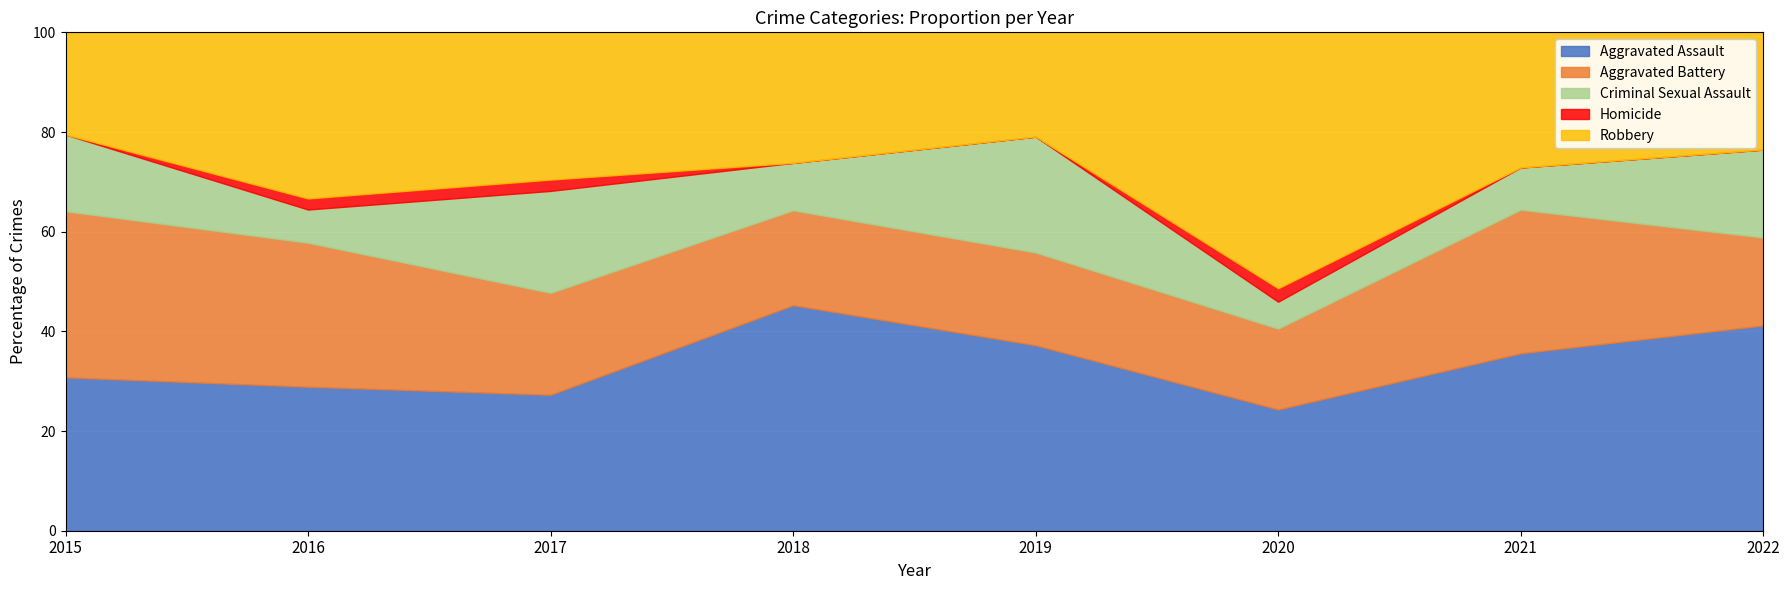

Between 2021 and 2020, which is larger?

2021